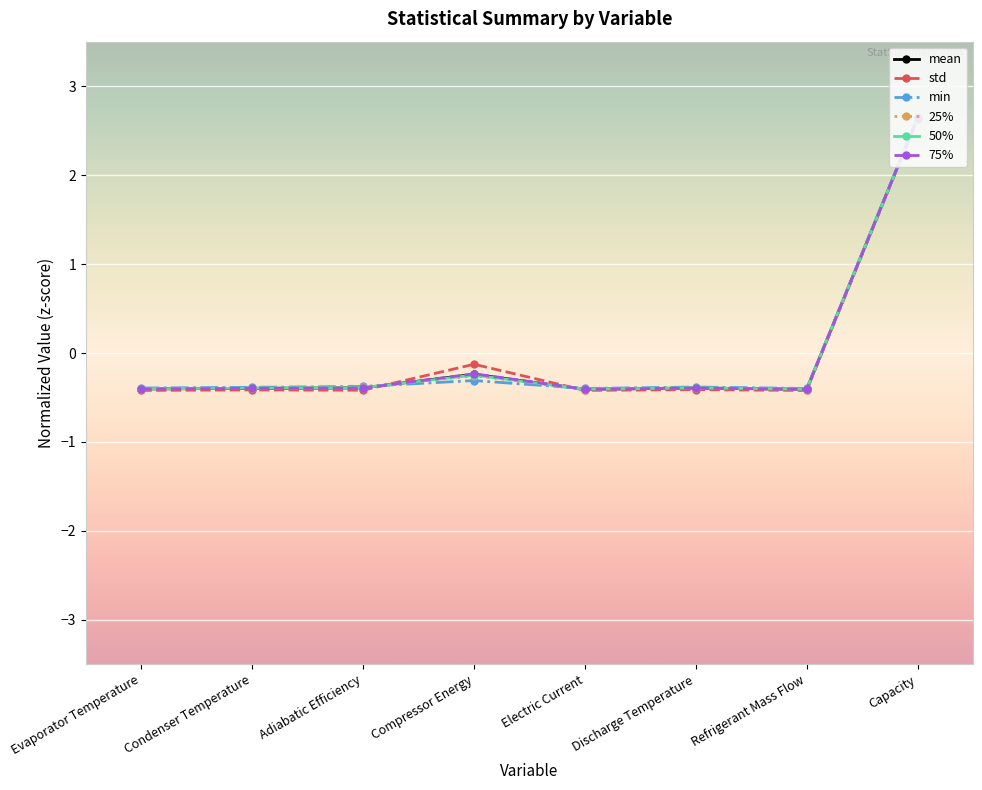

What is the value of the 75% point at the 1st from the left?

-0.4